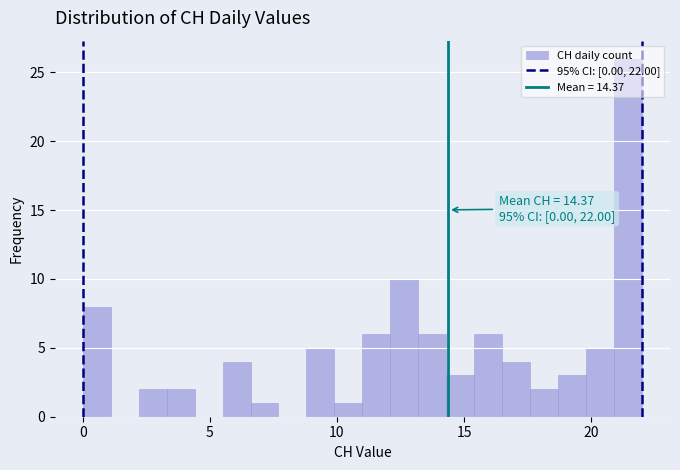

Read against the x-axis, roughly where is the centre of the tallest bar?

21.5